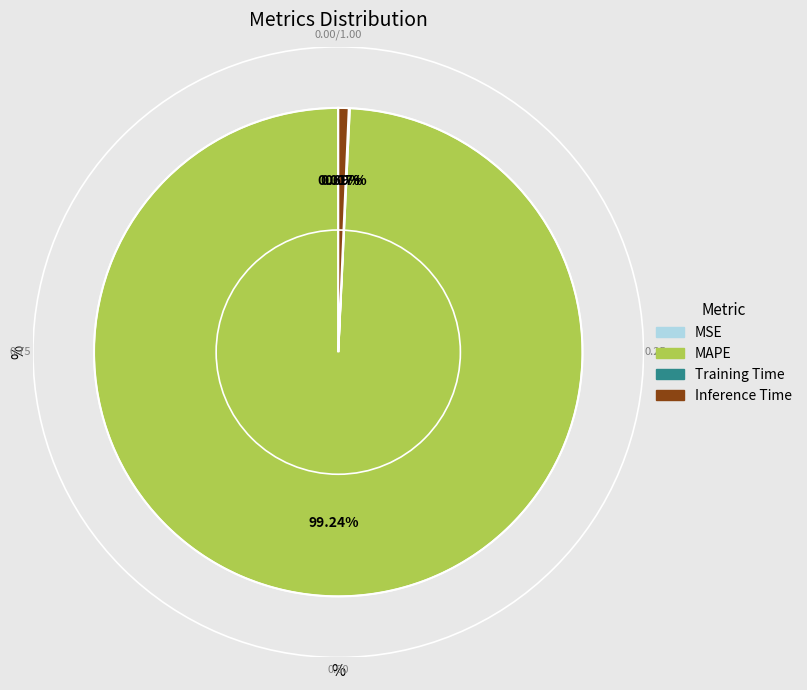

What percentage is NOT represented by MAPE?

0.8%